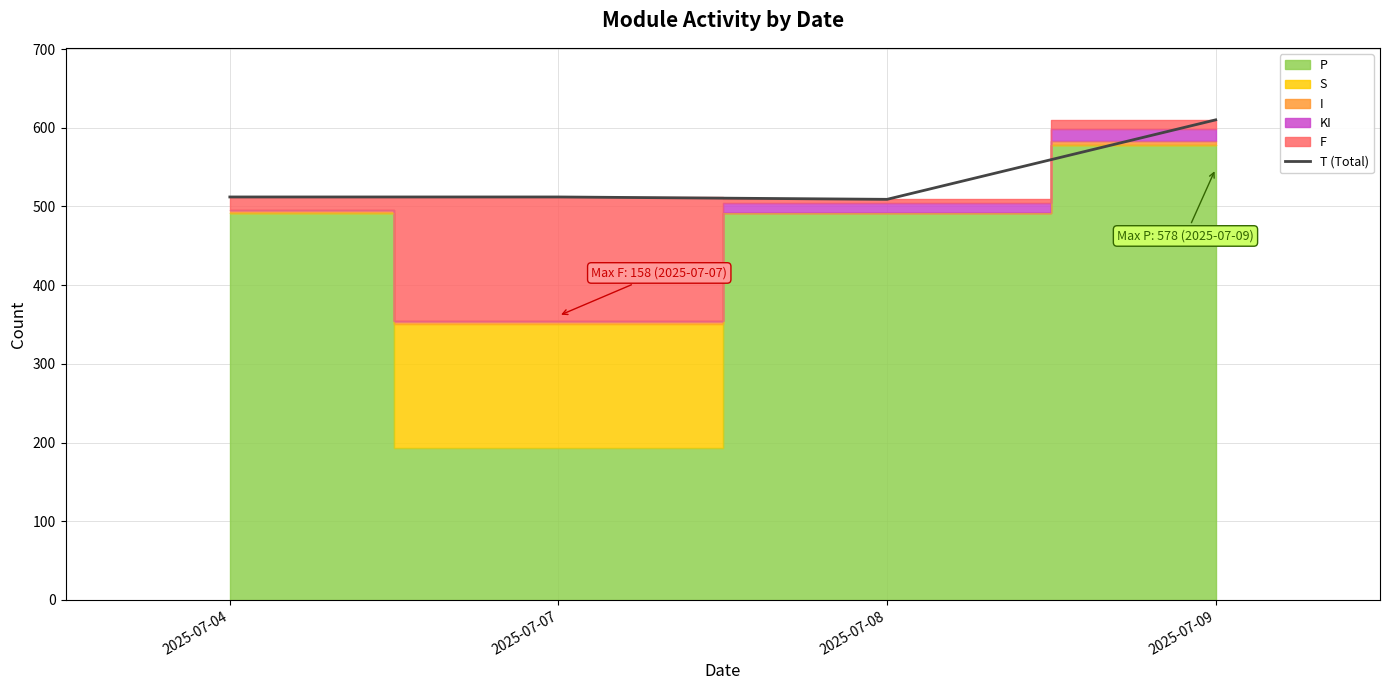

Which has a higher value, 2025-07-09 or 2025-07-07?

2025-07-09